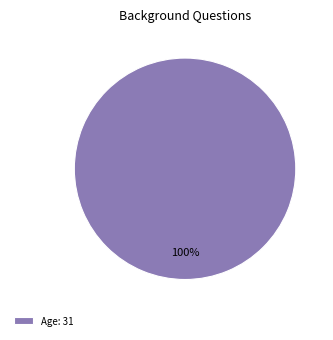

Is it true that Age: 31 is 100% of the pie?

True